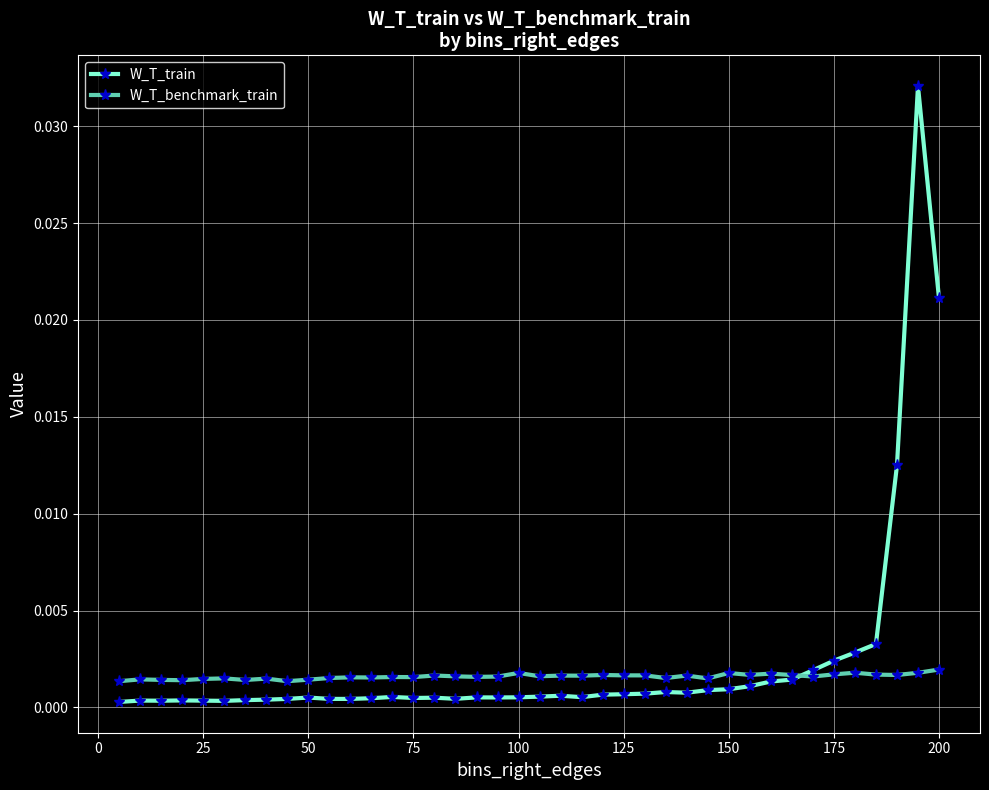

True or false: W_T_train has more than 0 interior local peaks.

True